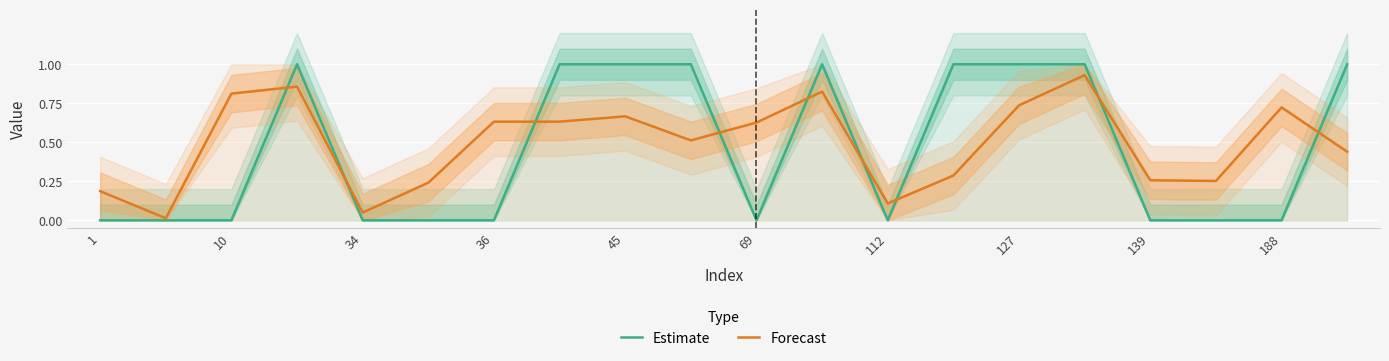

Which series has the largest total across all categories?

Forecast